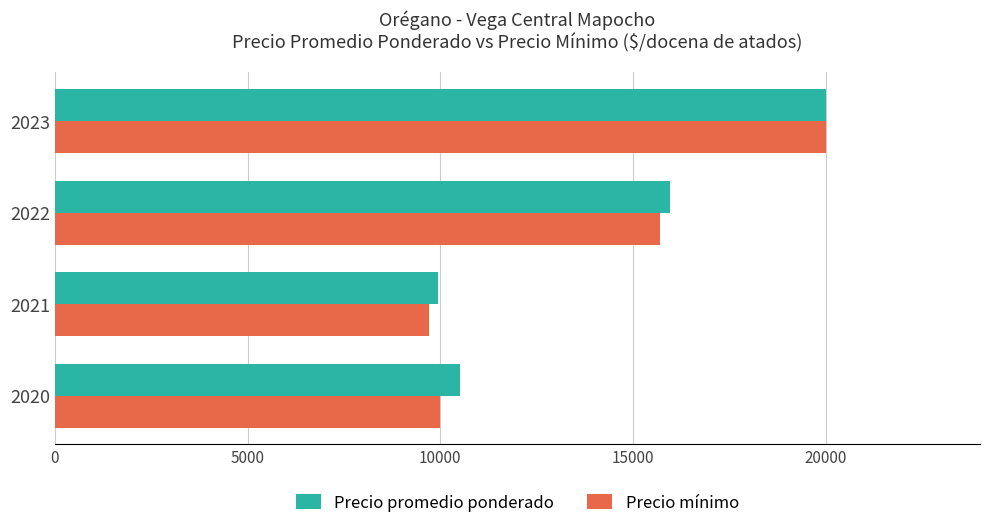

What is the difference between the maximum and minimum values in the Precio mínimo series?

10286